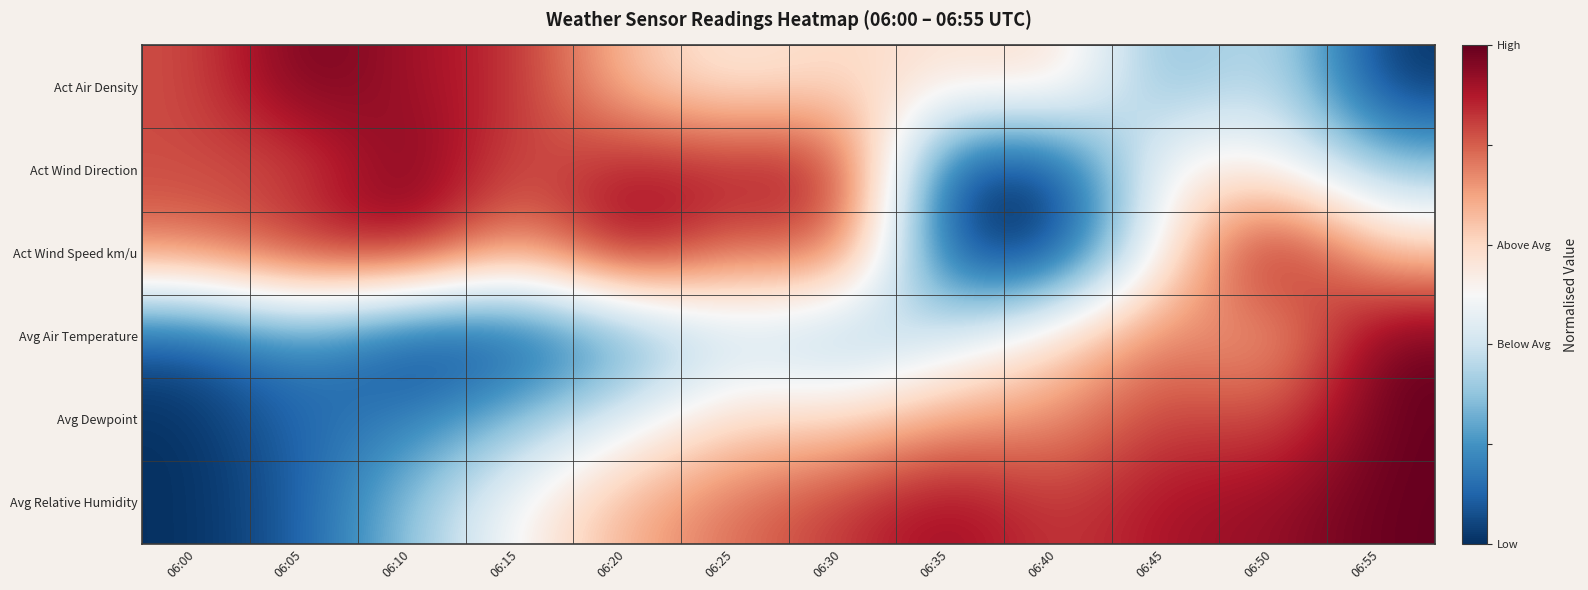

Which has a higher value, 06:25 or 06:10?

06:10